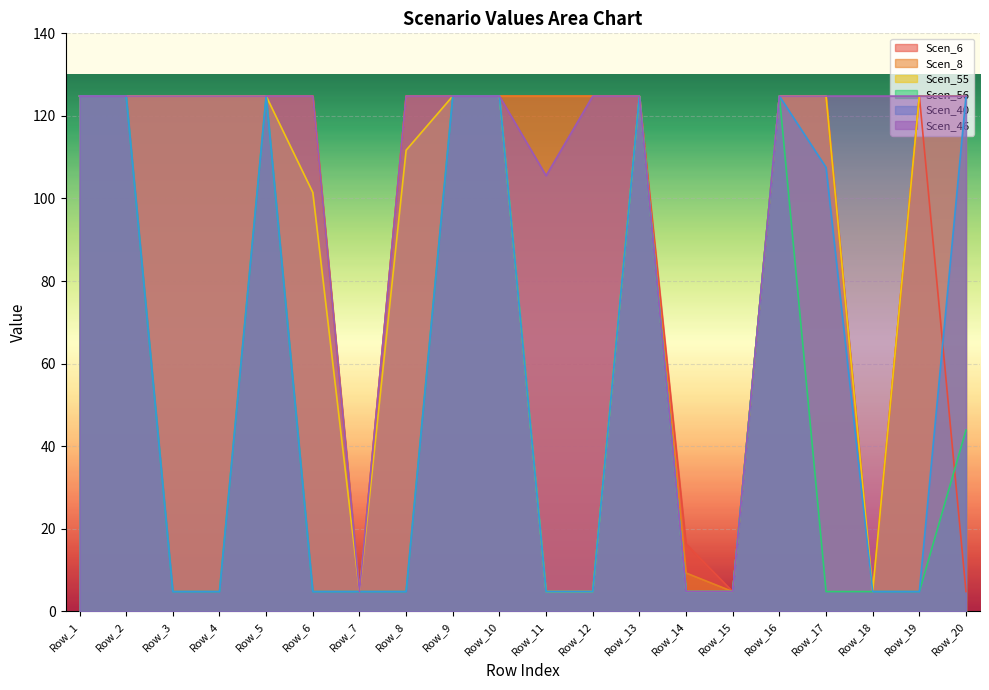

Between Row_4 and Row_7, which series saw the biggest shift?

Scen_6